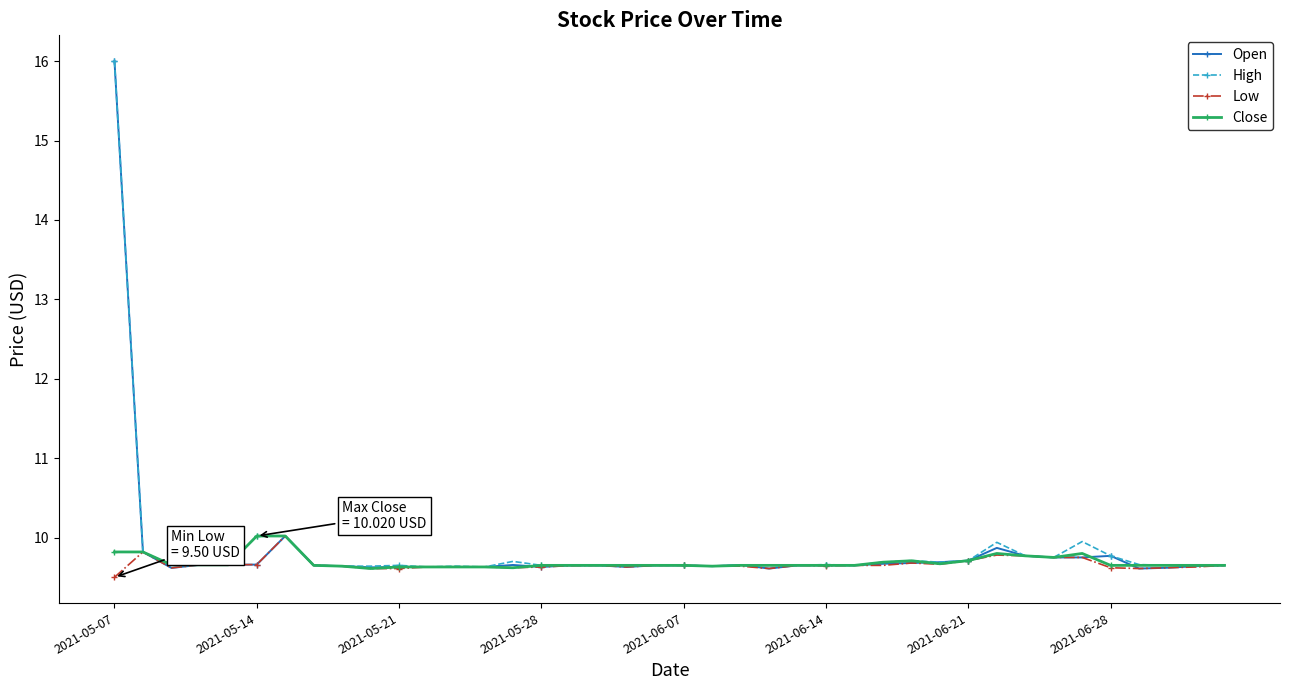

What is the lowest value of the Low series?

9.5